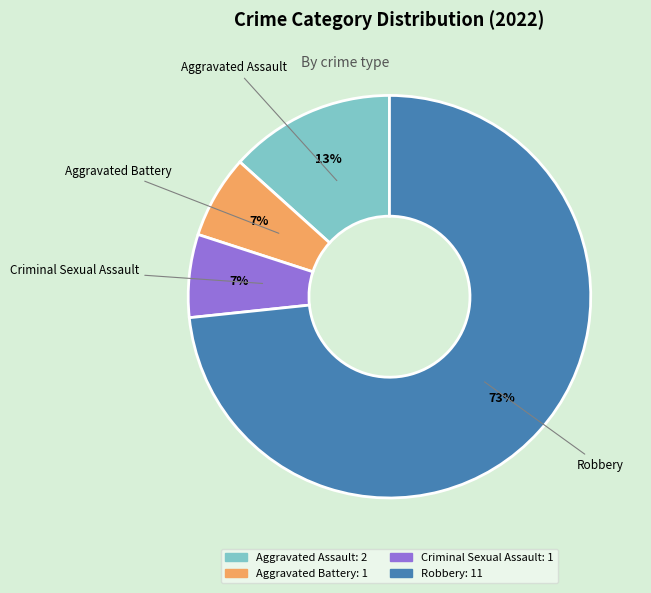

Combined, do Aggravated Assault and Aggravated Battery account for over 50%?

No